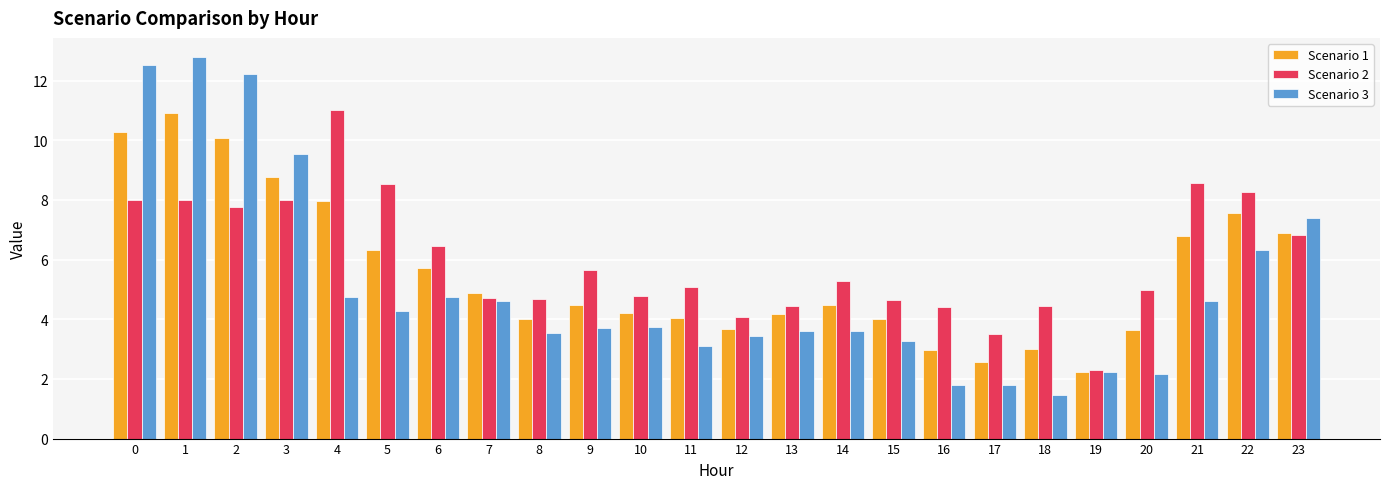

What value does the Scenario 3 series have at 1?

12.8